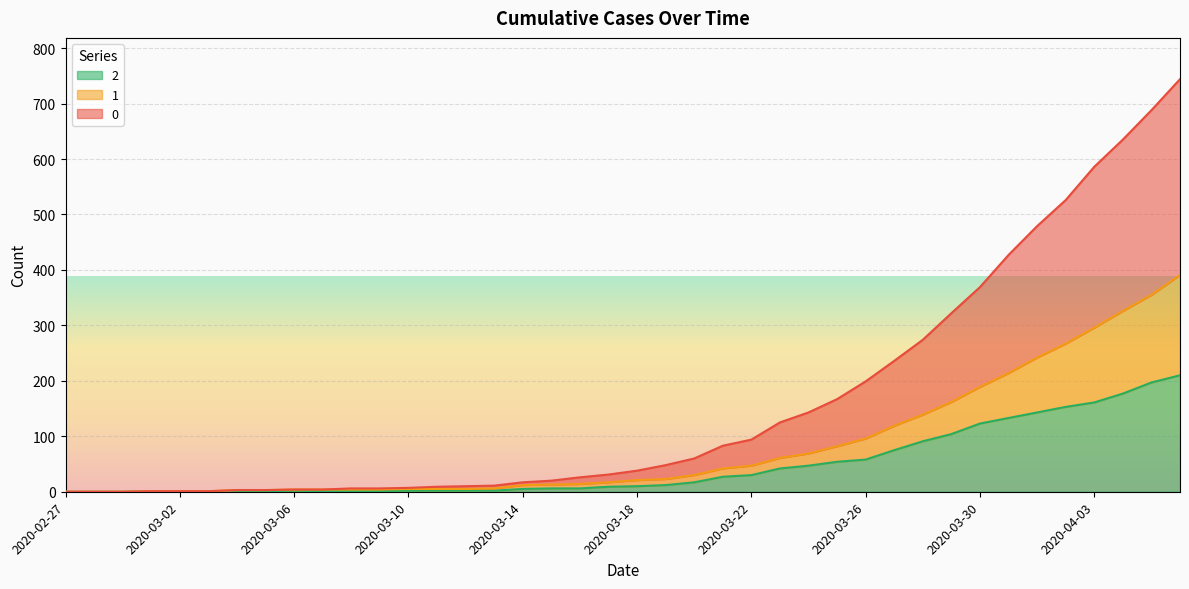

Rank the series by their average value, from highest to lowest.

0, 1, 2